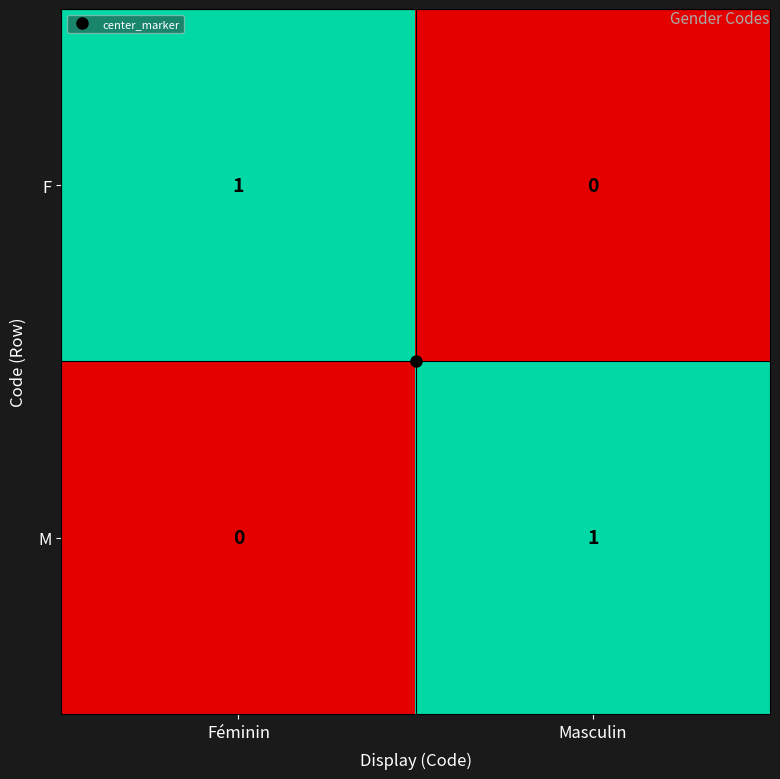

True or false: M has a value of 1 at Masculin.

True